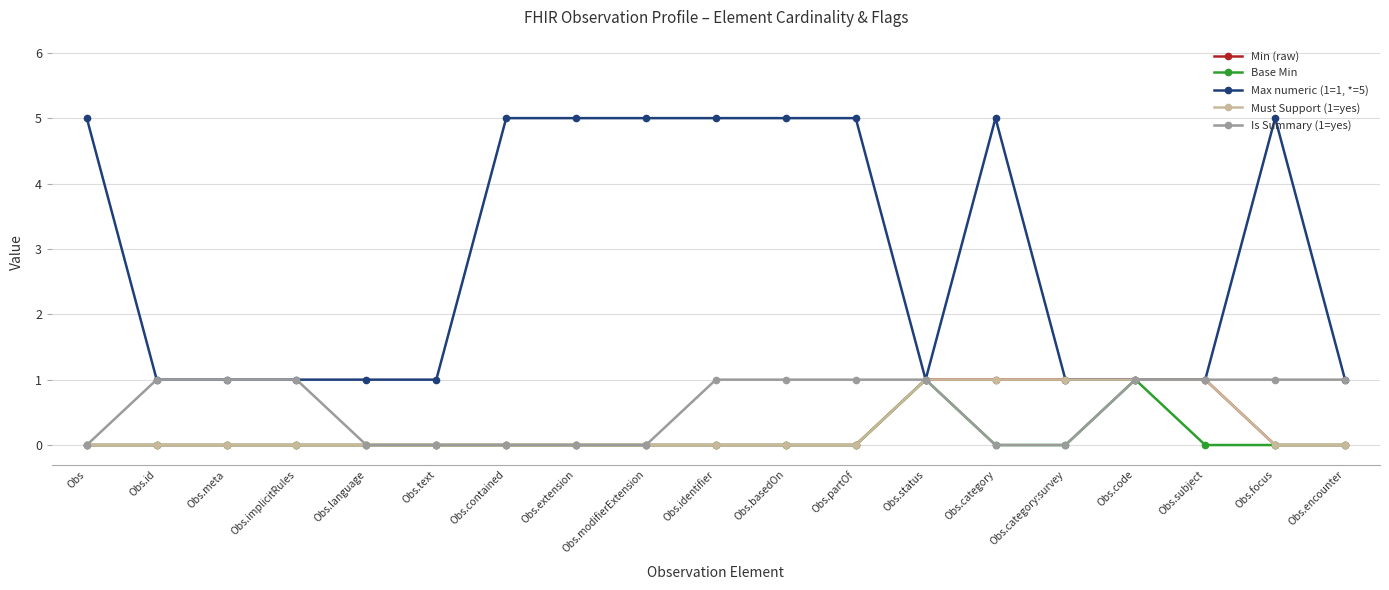

Reading right to left, list all the values displayed in this chart.

Min (raw): 0	0	1	1	1	1	1	0	0	0	0	0	0	0	0	0	0	0	0
Base Min: 0	0	0	1	0	0	1	0	0	0	0	0	0	0	0	0	0	0	0
Max numeric (1=1, *=5): 1	5	1	1	1	5	1	5	5	5	5	5	5	1	1	1	1	1	5
Must Support (1=yes): 0	0	1	1	1	1	1	0	0	0	0	0	0	0	0	0	0	0	0
Is Summary (1=yes): 1	1	1	1	0	0	1	1	1	1	0	0	0	0	0	1	1	1	0